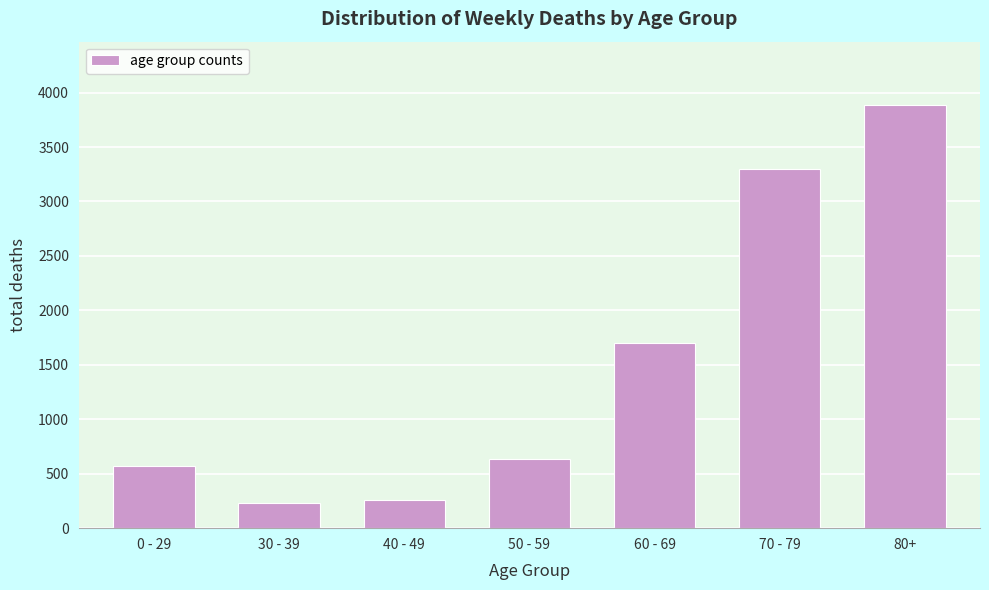

Reading right to left, list all the values displayed in this chart.

80+=3885	70 - 79=3295	60 - 69=1699	50 - 59=638	40 - 49=261	30 - 39=231	0 - 29=567